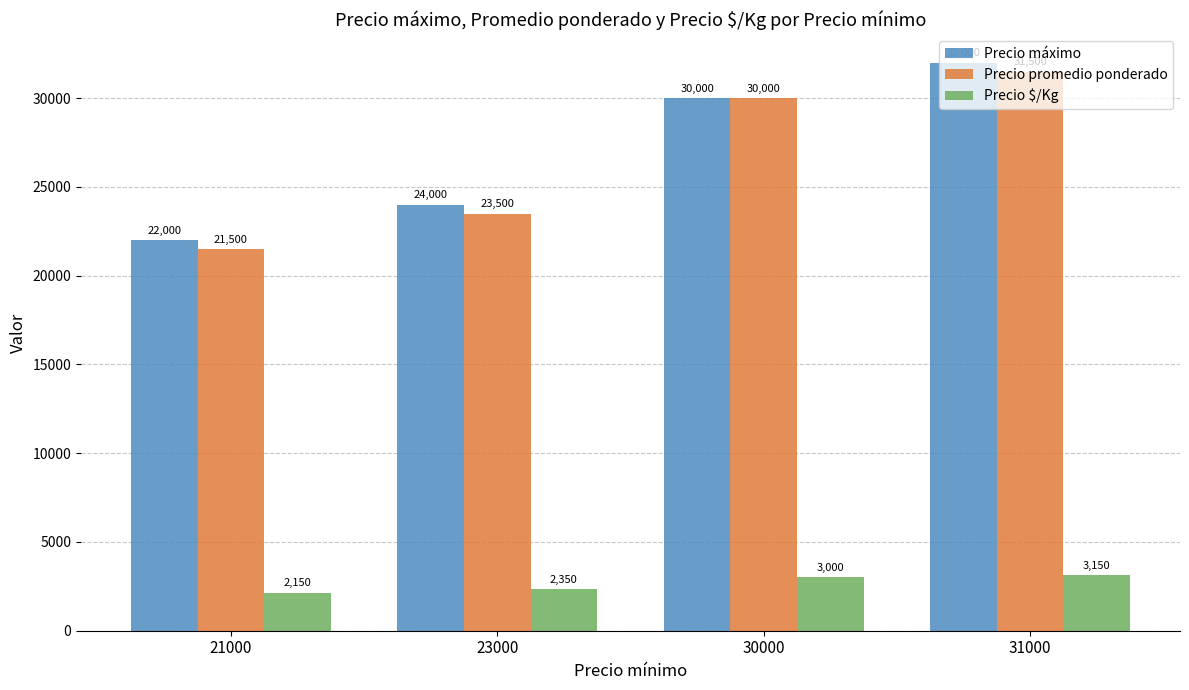

How many bars are there in each group?

3